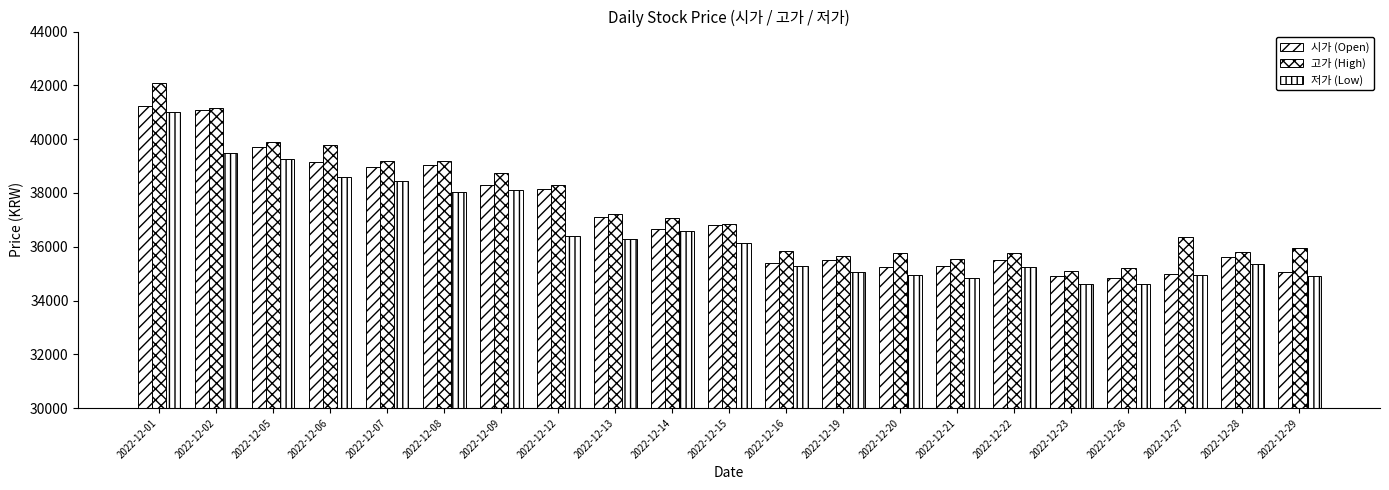

Count the number of data series in this chart.

3